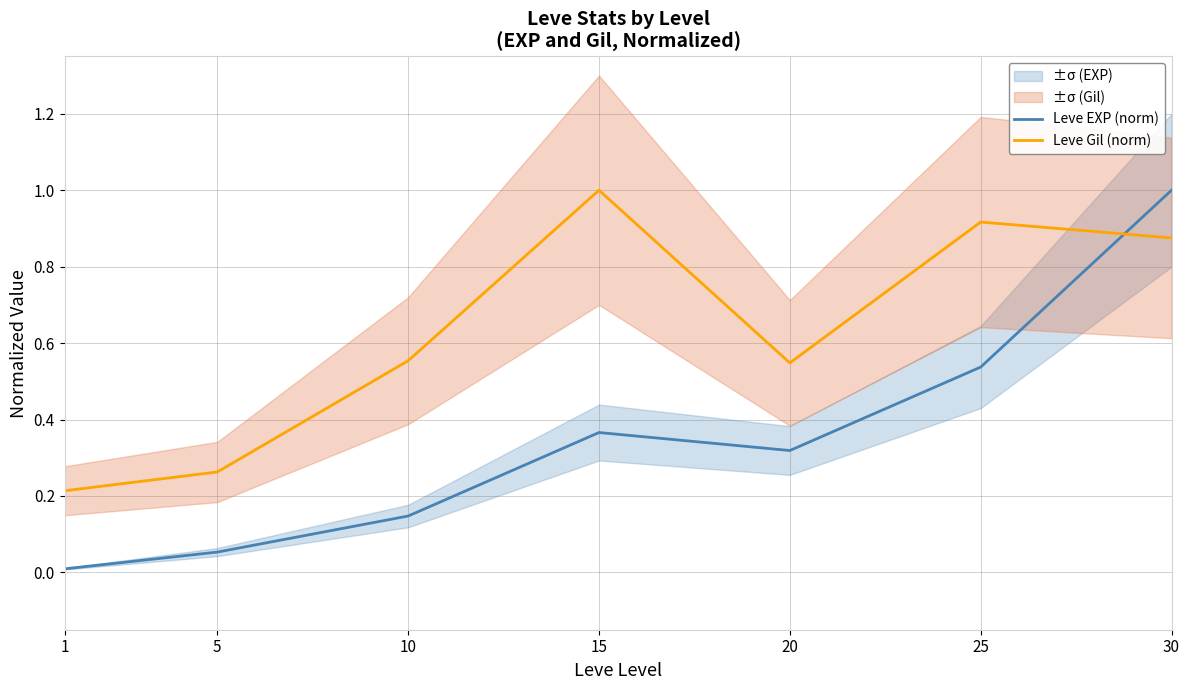

Rank the series at 15 from lowest to highest value.

Leve EXP (norm), Leve Gil (norm)